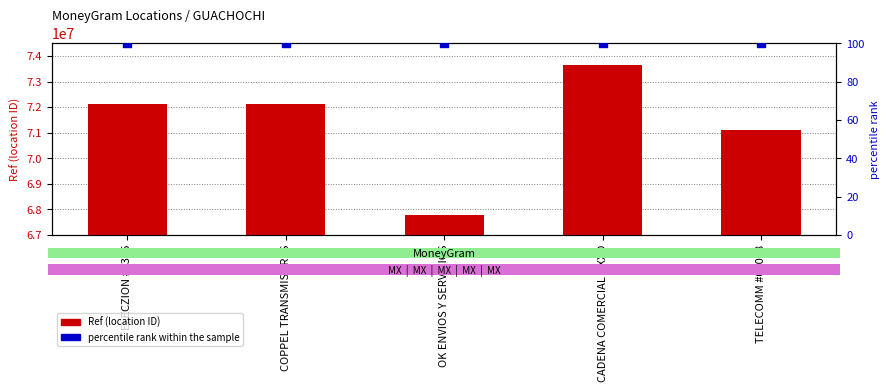

What is the total value across all series at CADENA COMERCIAL OXXO?

73657108